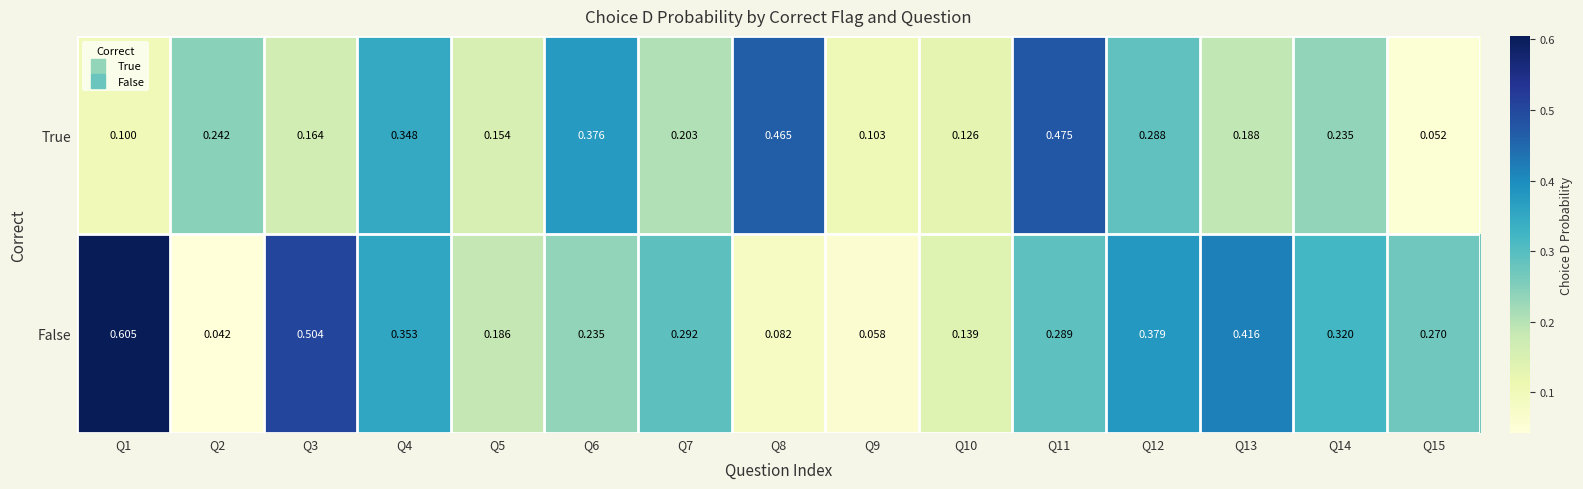

Which series has the largest total across all categories?

False